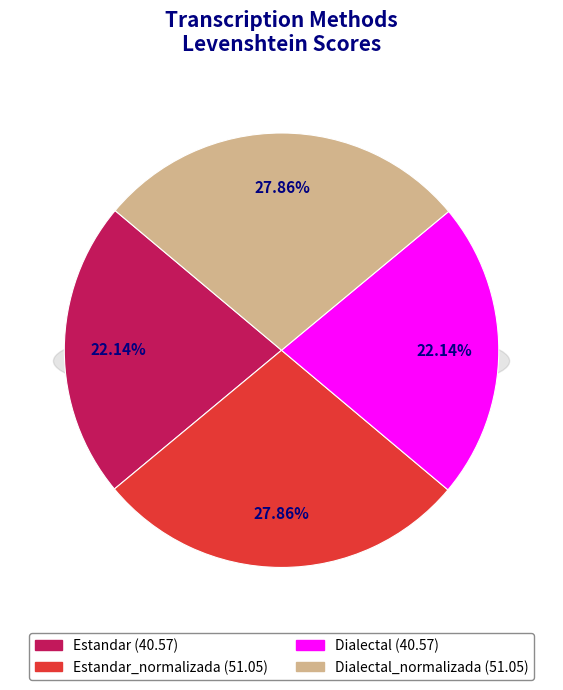

What percentage do Dialectal_normalizada and Estandar_normalizada together represent?

55.7%